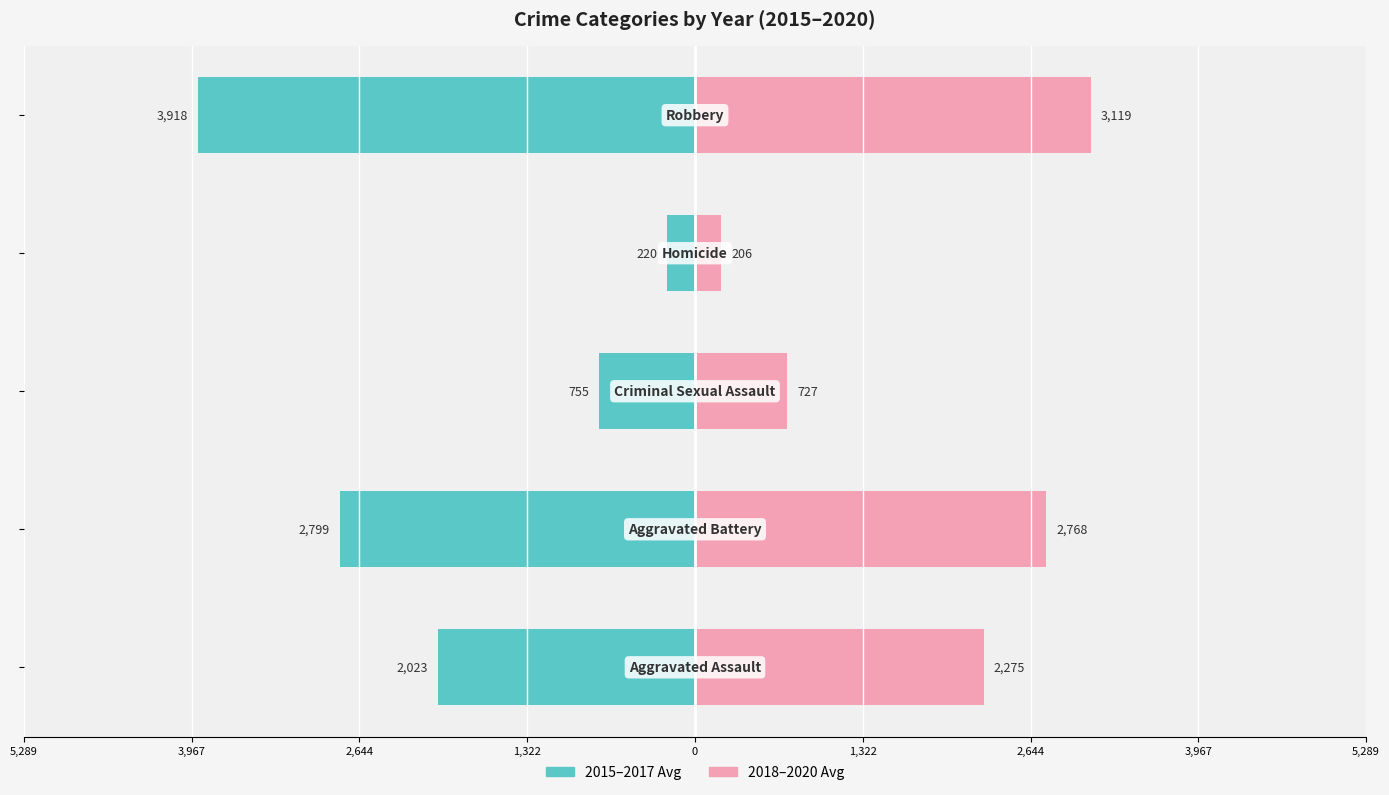

What is the difference between the highest and lowest values at 0?

7037.7